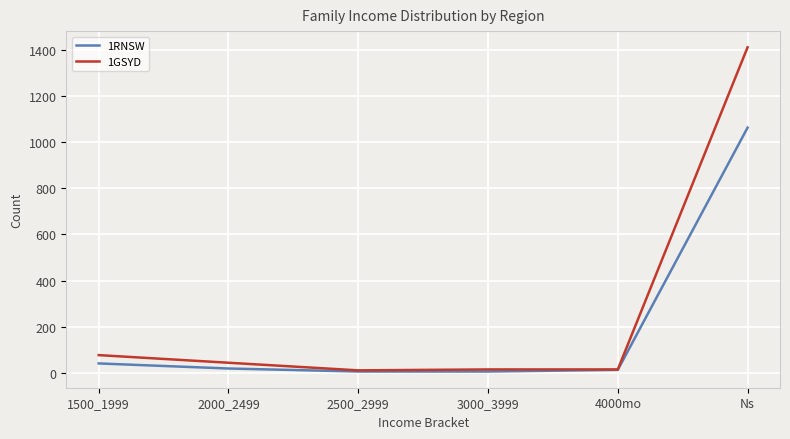

The 1GSYD series shows 414 at Ns. True or false?

False